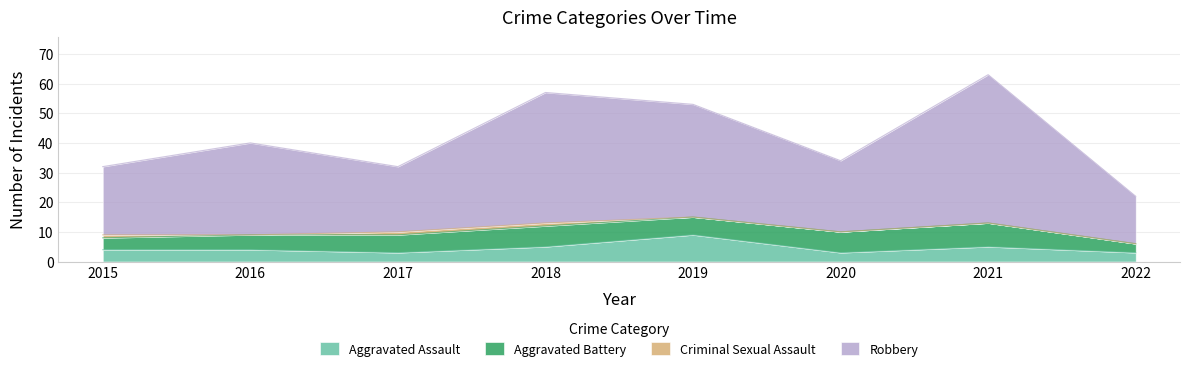

True or false: Robbery and Aggravated Assault intersect in this chart.

False